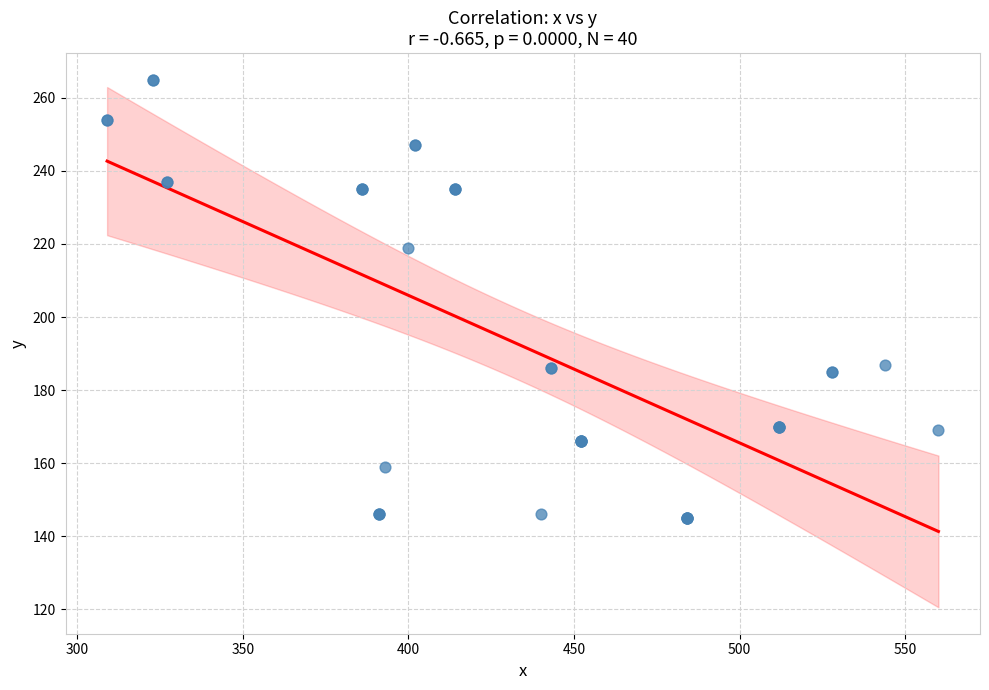

What Y value in the scatter plot is closest to 205?

219